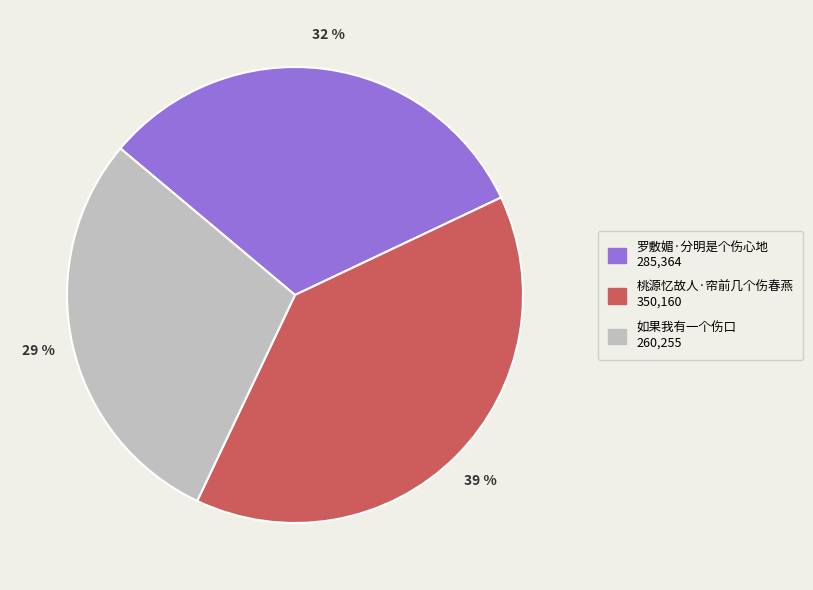

How many segments does this pie chart have?

3